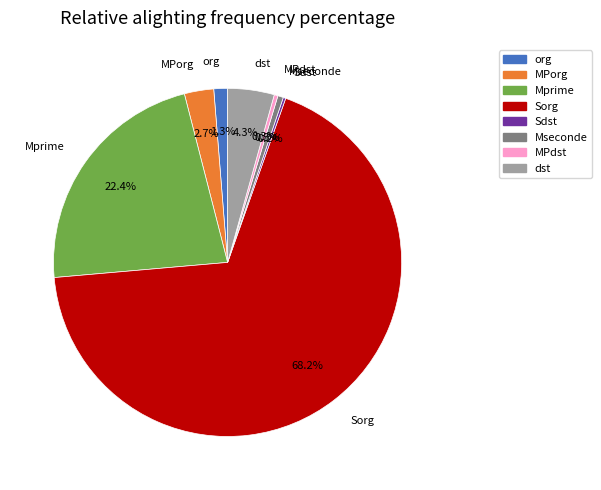

Which has a higher value, Mprime or MPorg?

Mprime